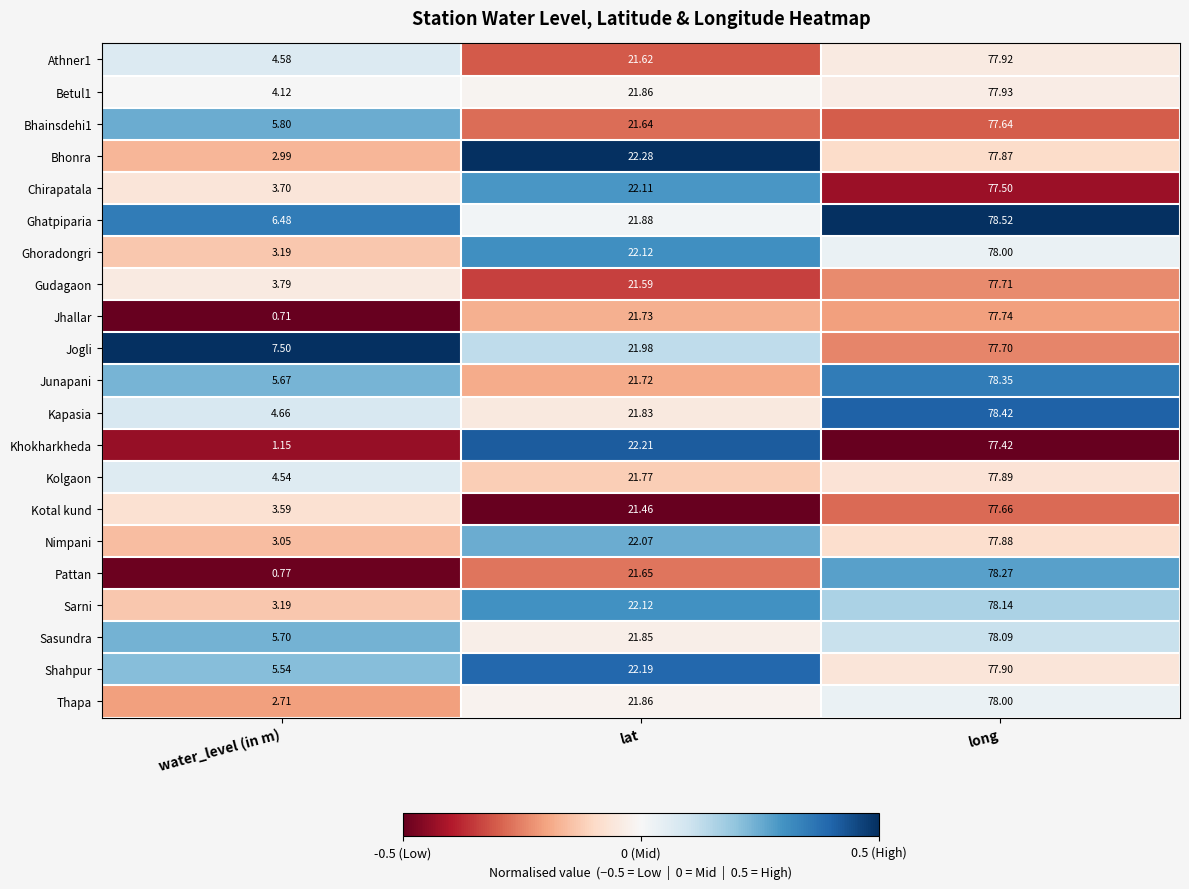

What is the difference between the highest and lowest values at water_level (in m)?

6.8